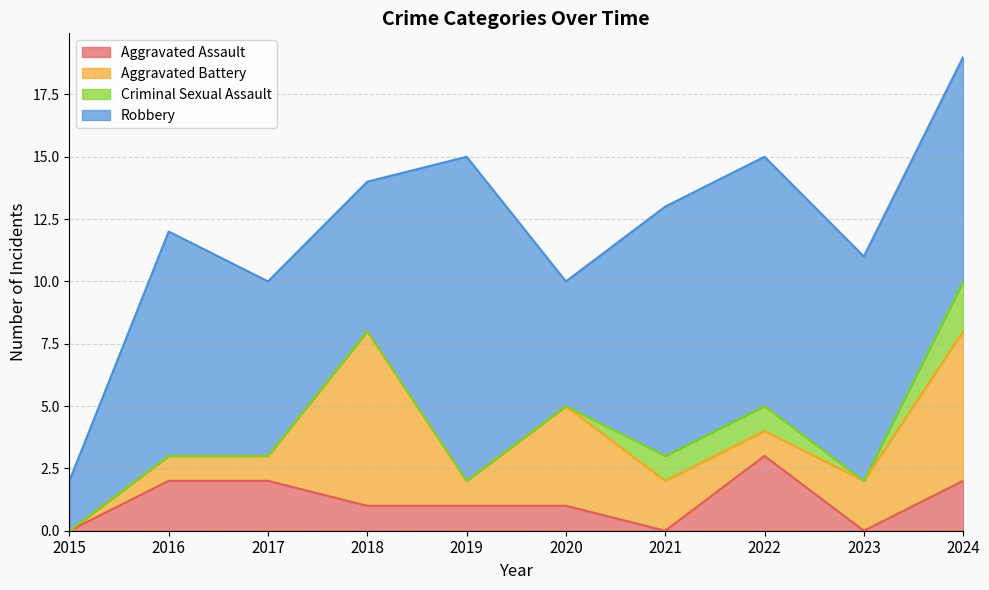

Reading left to right, extract all data points from this chart.

Aggravated Assault: 2015=0	2016=2	2017=2	2018=1	2019=1	2020=1	2021=0	2022=3	2023=0	2024=2
Aggravated Battery: 2015=0	2016=1	2017=1	2018=7	2019=1	2020=4	2021=2	2022=1	2023=2	2024=6
Criminal Sexual Assault: 2015=0	2016=0	2017=0	2018=0	2019=0	2020=0	2021=1	2022=1	2023=0	2024=2
Robbery: 2015=2	2016=9	2017=7	2018=6	2019=13	2020=5	2021=10	2022=10	2023=9	2024=9